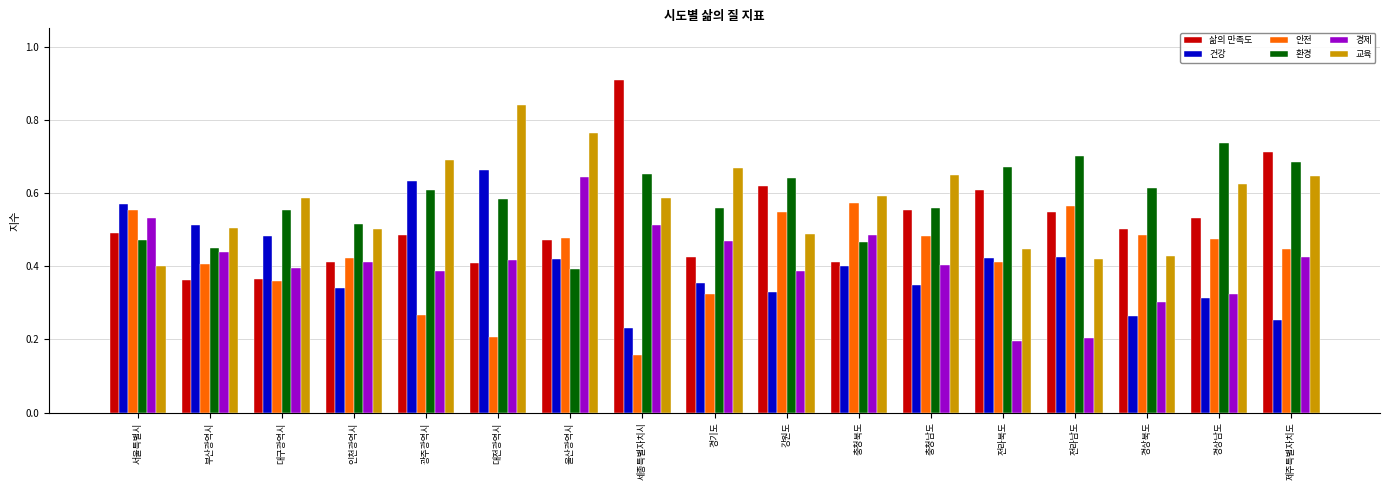

Between 부산광역시 and 제주특별자치도, which series saw the biggest shift?

삶의 만족도